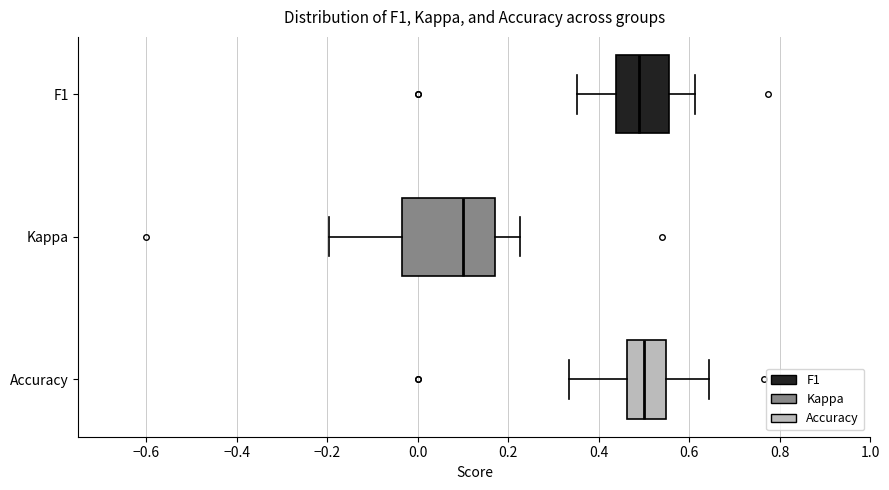

Where does the left whisker of the box for Accuracy end on the x-axis? The values are not printed on the chart, so give them approximately, as read against the axis.

0.34